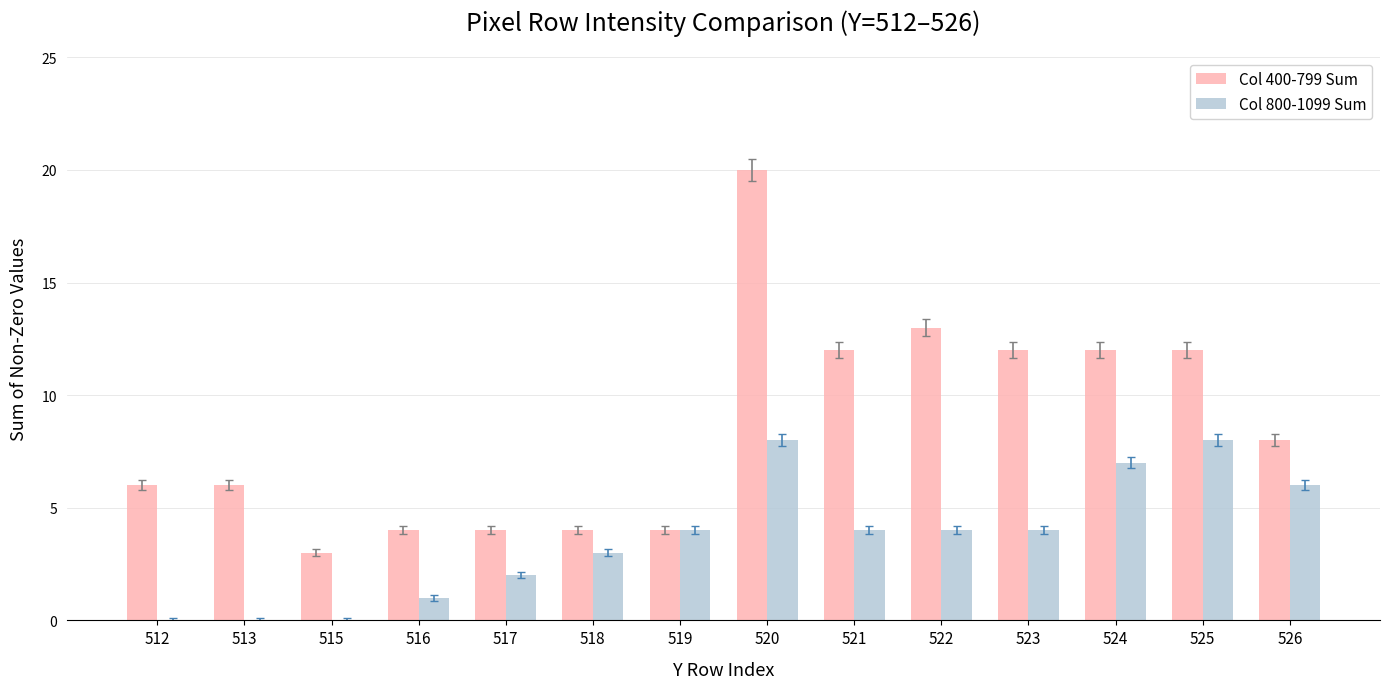

At which label does Col 400-799 Sum first exceed 8?

520